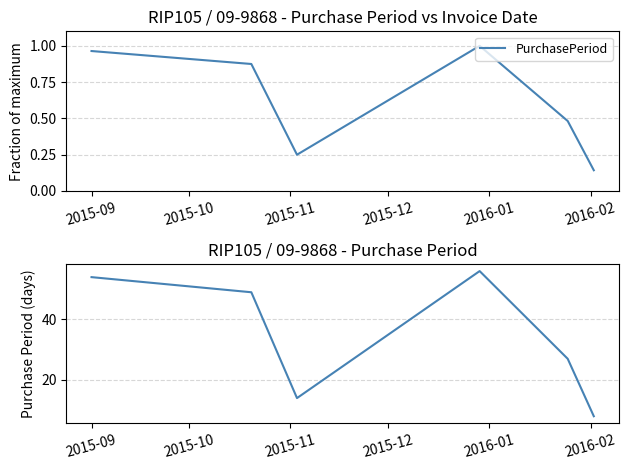

How many interior local peaks (higher than both neighbors) does the data have?

1